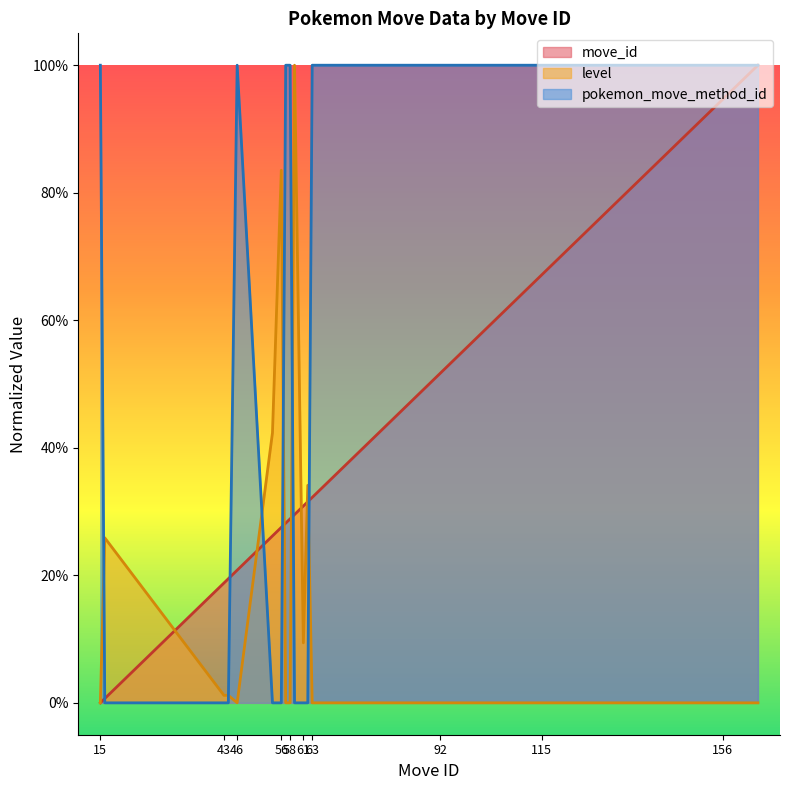

Between which two adjacent categories do move_id and level first intersect?

16 and 43